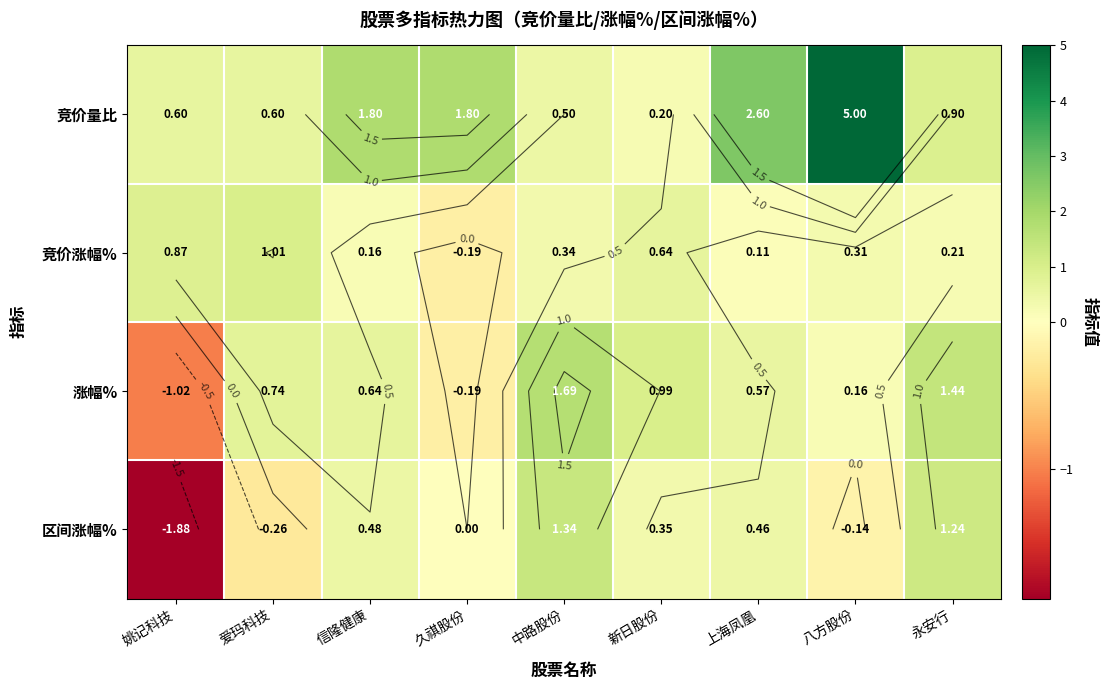

What is the spread (max minus min) of values at 八方股份?

5.1